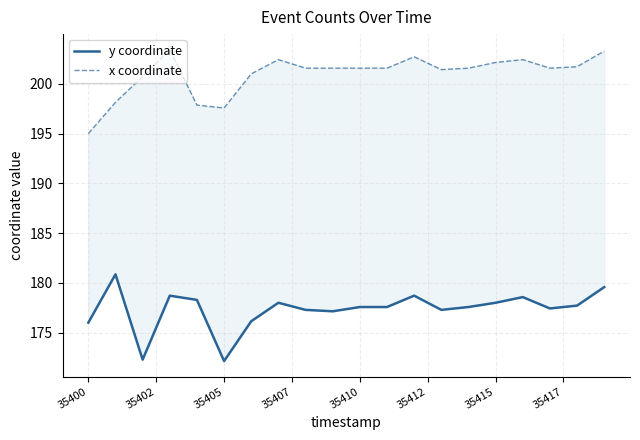

What is the maximum value shown in the chart?

203.4